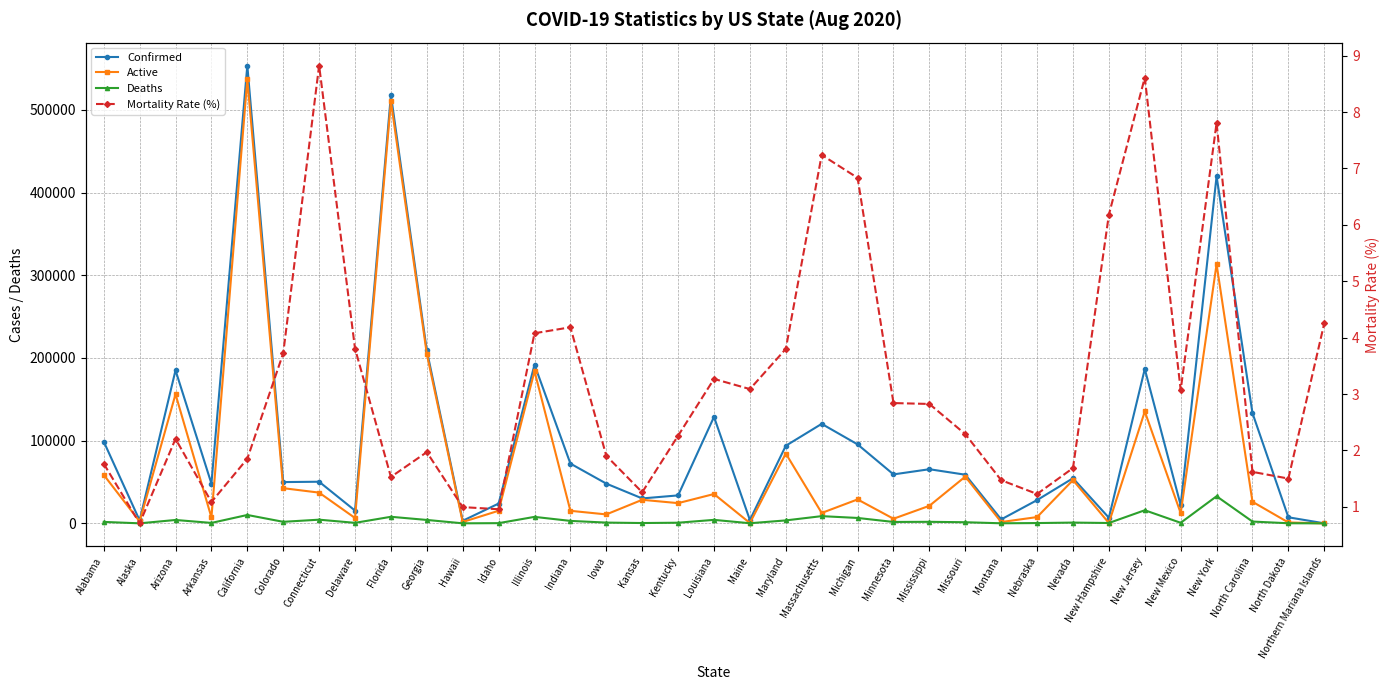

True or false: Active has more than 1 interior local peaks.

True